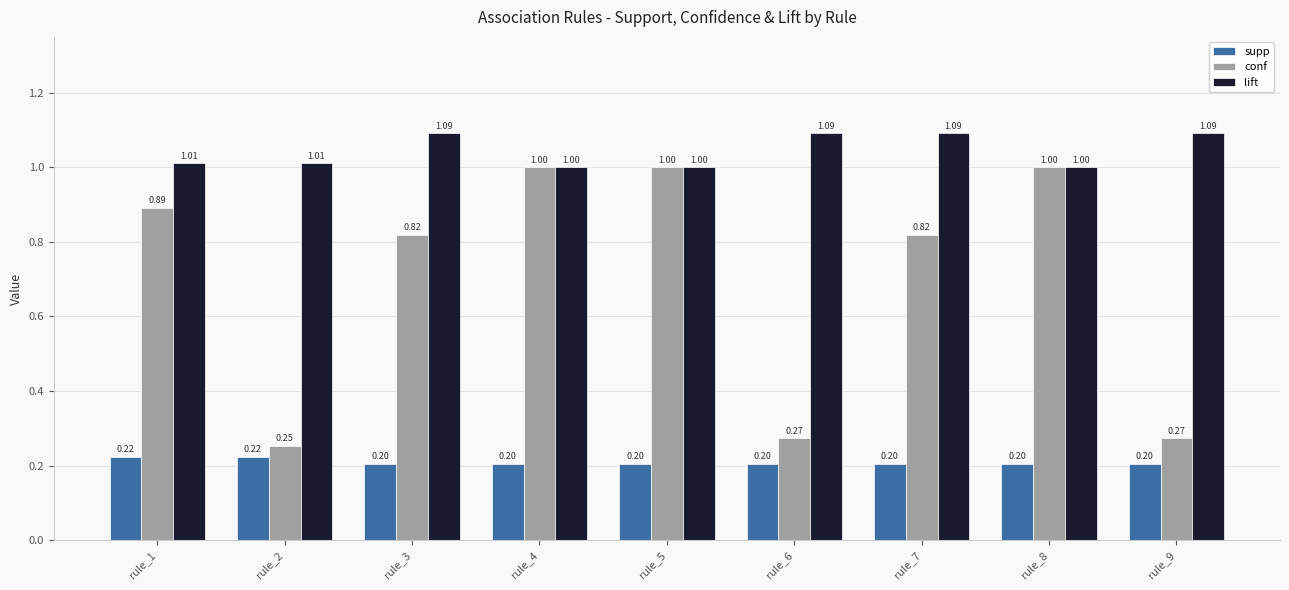

What is the sum of the supp values at rule_4 and rule_7?

0.4